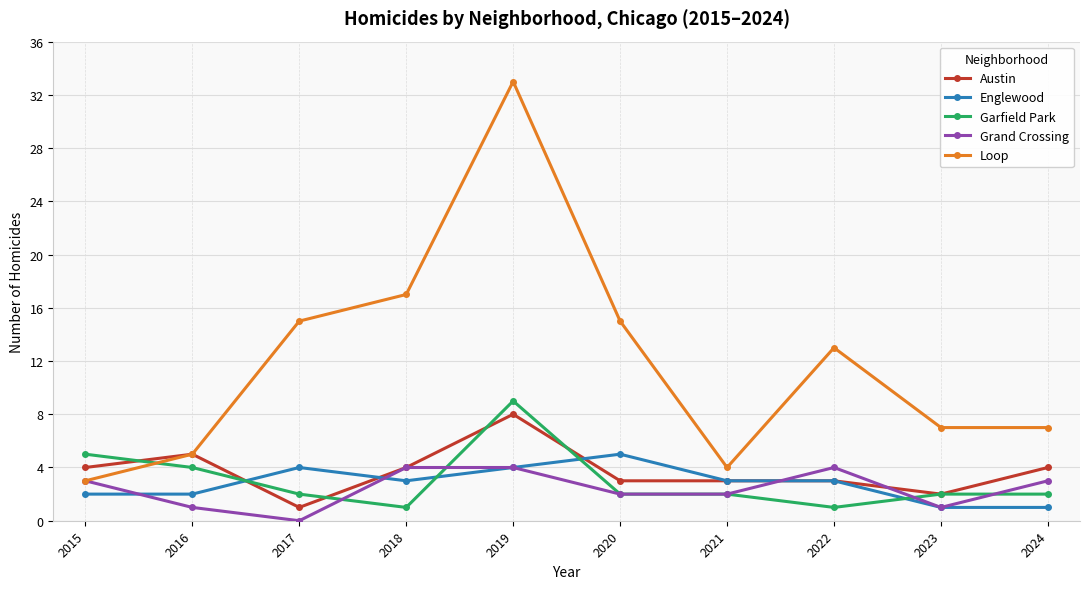

True or false: Loop and Englewood cross at least once.

False